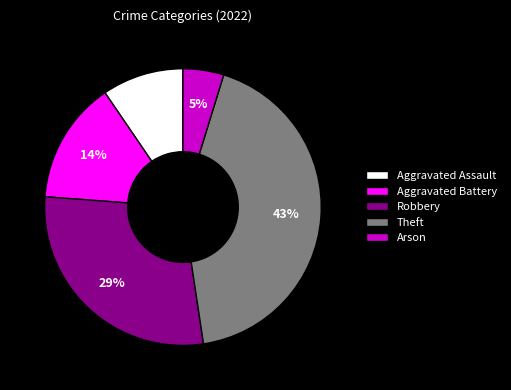

What percentage is the Arson slice, to the nearest percent?

5%